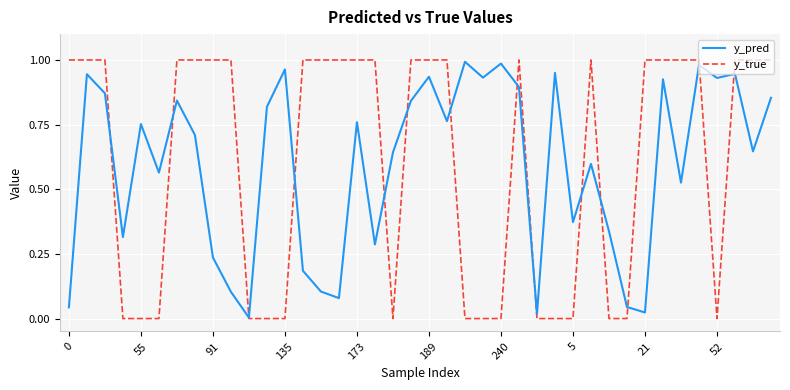

How many lines are shown in the chart?

2